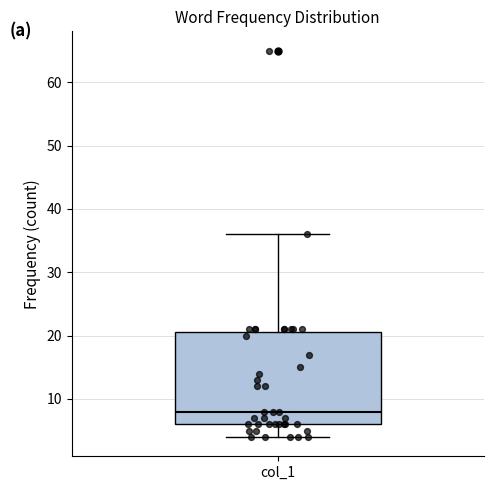

Transcribe this box plot: give where the median line is, the range the box spans, and where the two whiskers end, as read against the y-axis. The values are not printed on the chart, so give them approximately, as read against the axis.

median 8, box 6 to 21, whiskers 4 to 36